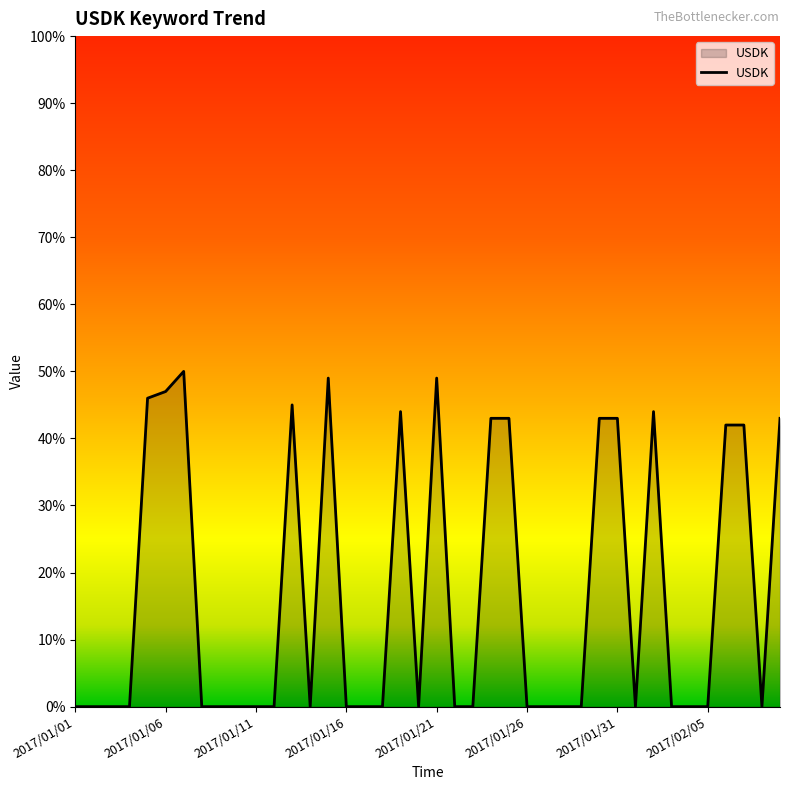

How many lines are shown in the chart?

1